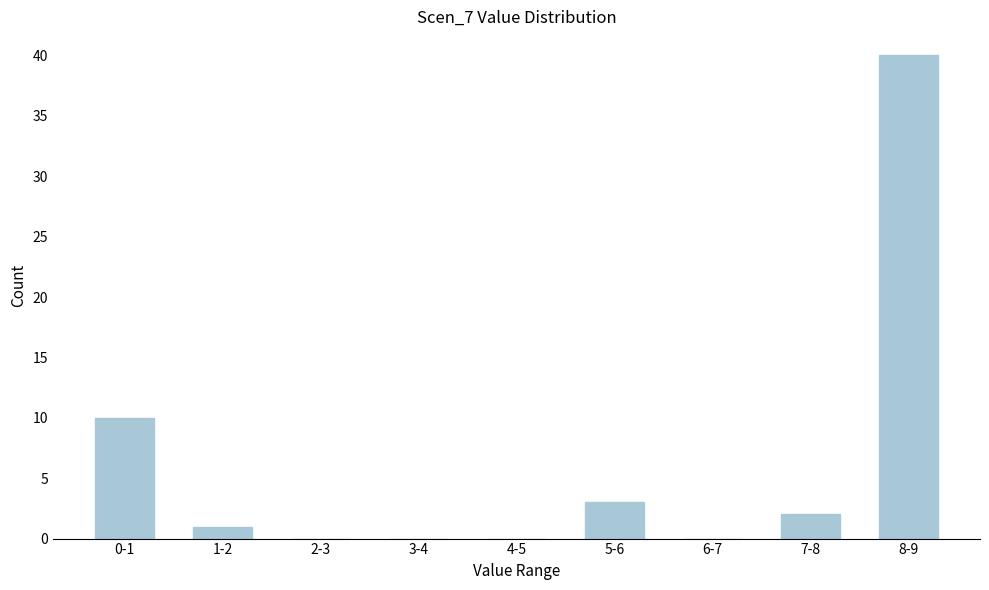

Reading right to left, extract all data points from this chart.

8-9=40	7-8=2	6-7=0	5-6=3	4-5=0	3-4=0	2-3=0	1-2=1	0-1=10